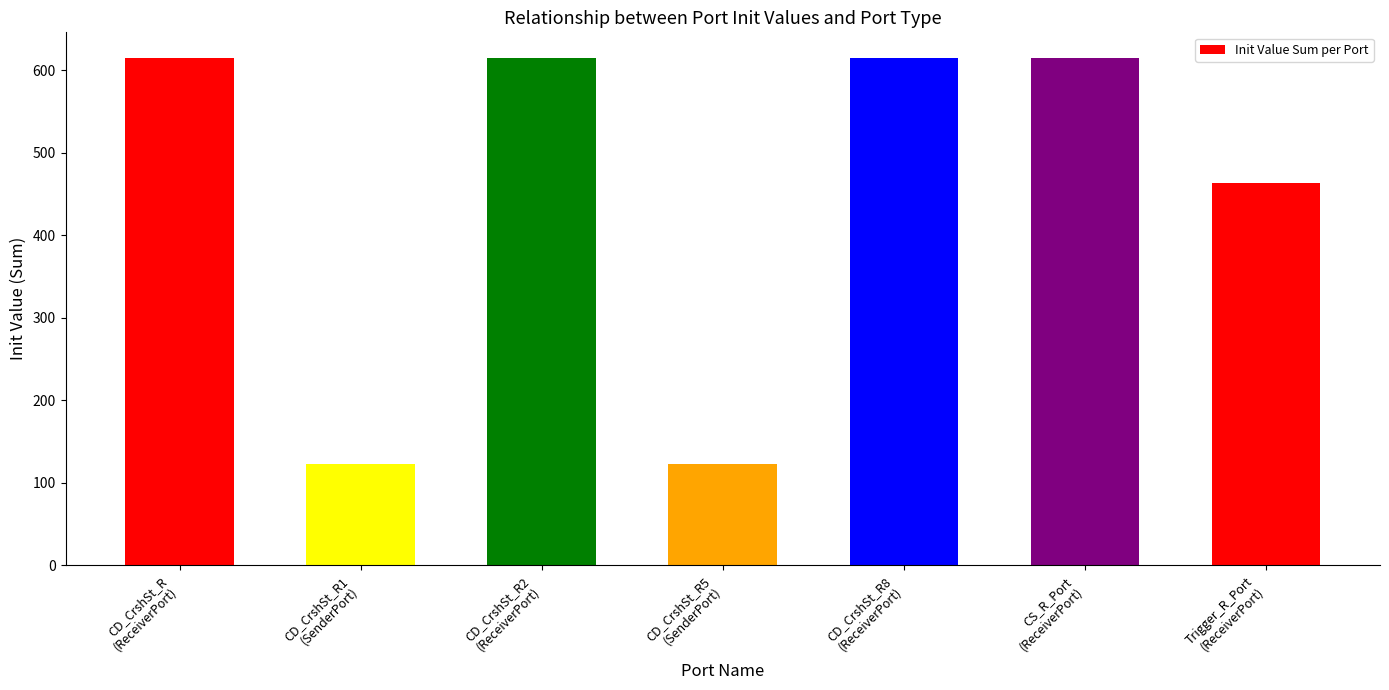

Does the chart contain stacked bars?

No